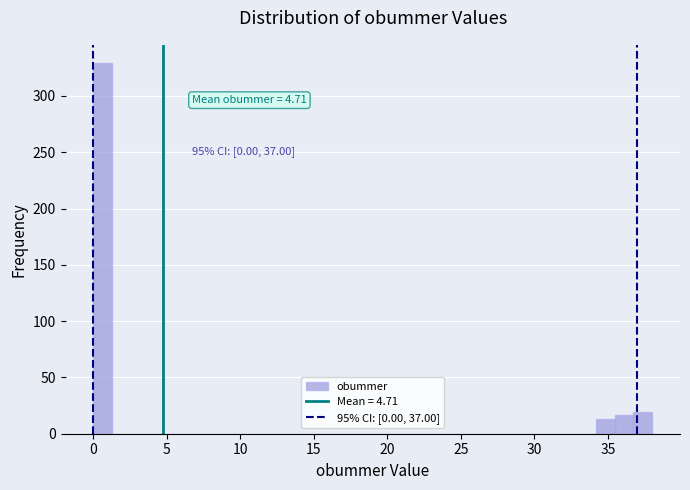

Around what value on the x-axis is the tallest bar? Give the approximate position of its centre, as read against the axis.

0.5